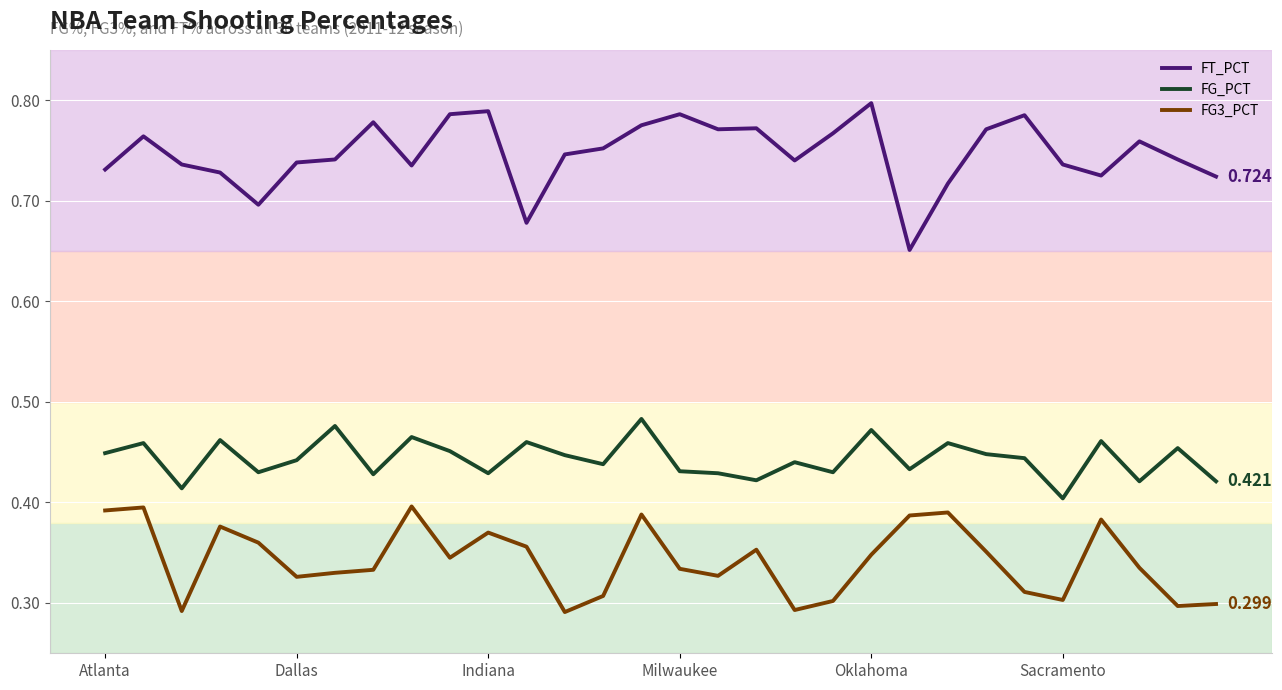

What are all the series names shown in the legend?

FT_PCT, FG_PCT, FG3_PCT